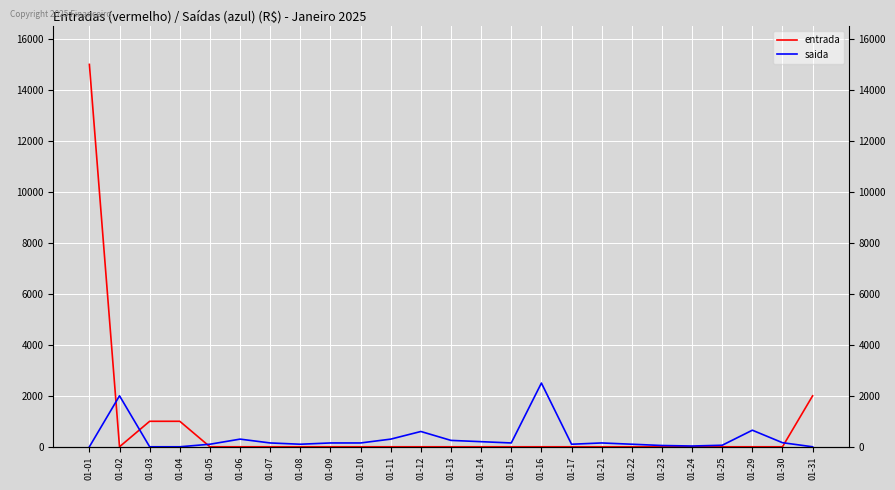

The saida series shows 0 at 01-31. True or false?

True